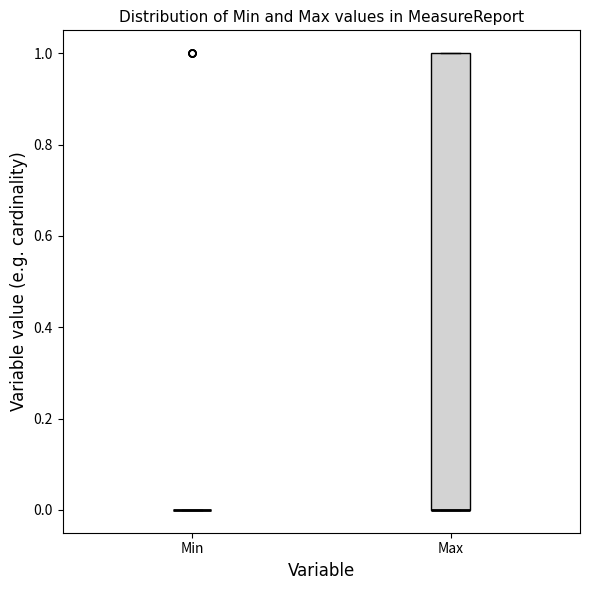

Reading left to right, read every box against the y-axis: the position of its median line, the range the box covers, and the ends of its whiskers. The values are not printed on the chart, so give them approximately, as read against the axis.

Min: box collapsed to a line at 0, whiskers 0 to 0
Max: median 0 (drawn on the box's lower edge), box 0 to 1, whiskers 0 to 1